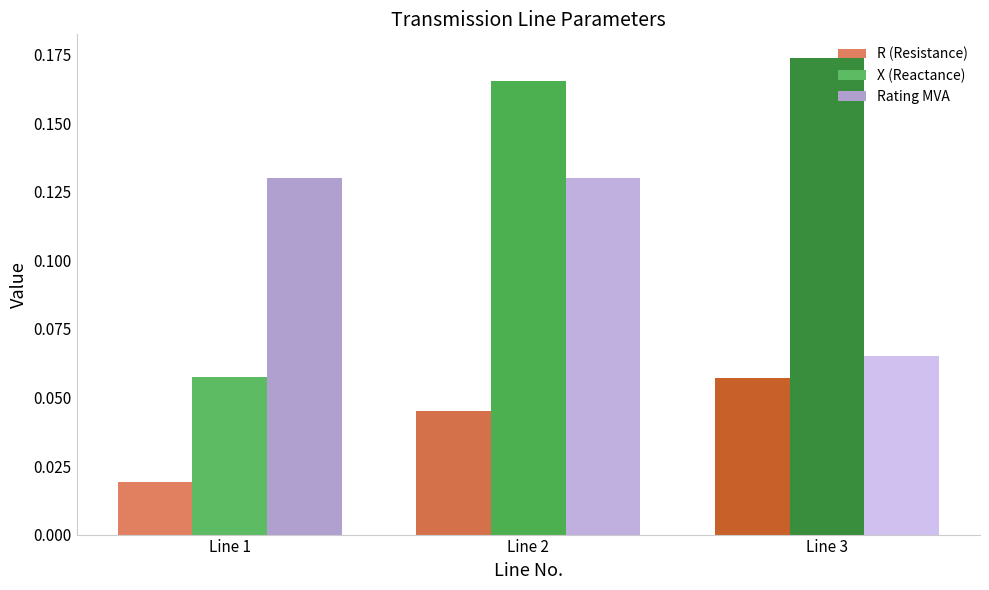

List the labels in order of R (Resistance) value, largest first.

Line 3, Line 2, Line 1